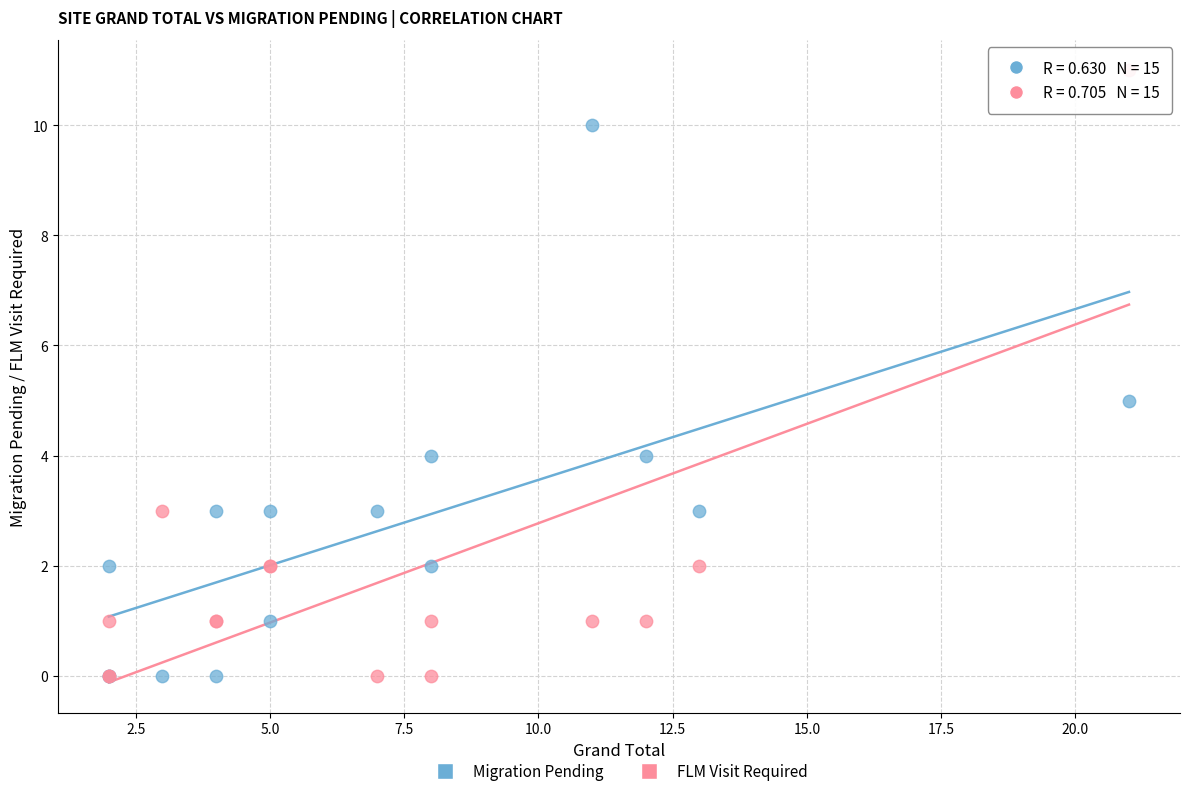

What are all the series names shown in the legend?

Migration Pending, FLM Visit Required